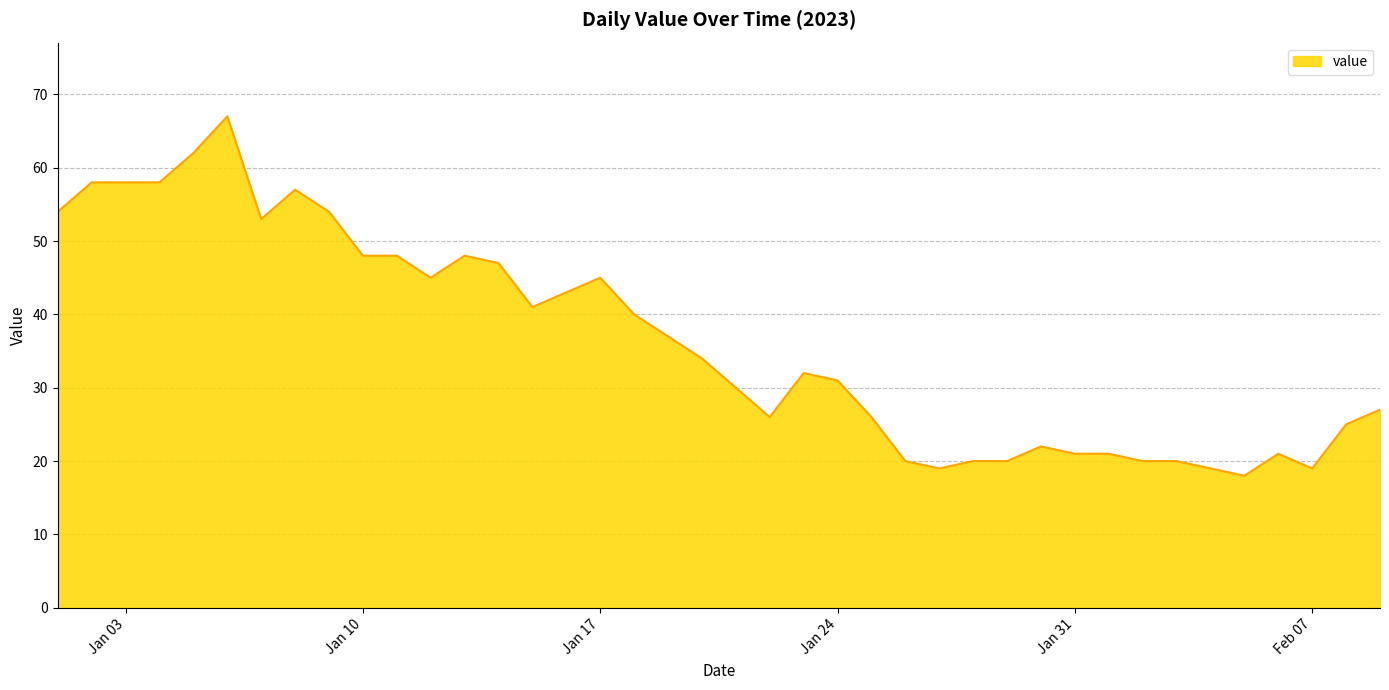

What is the difference between the maximum and minimum values?

49